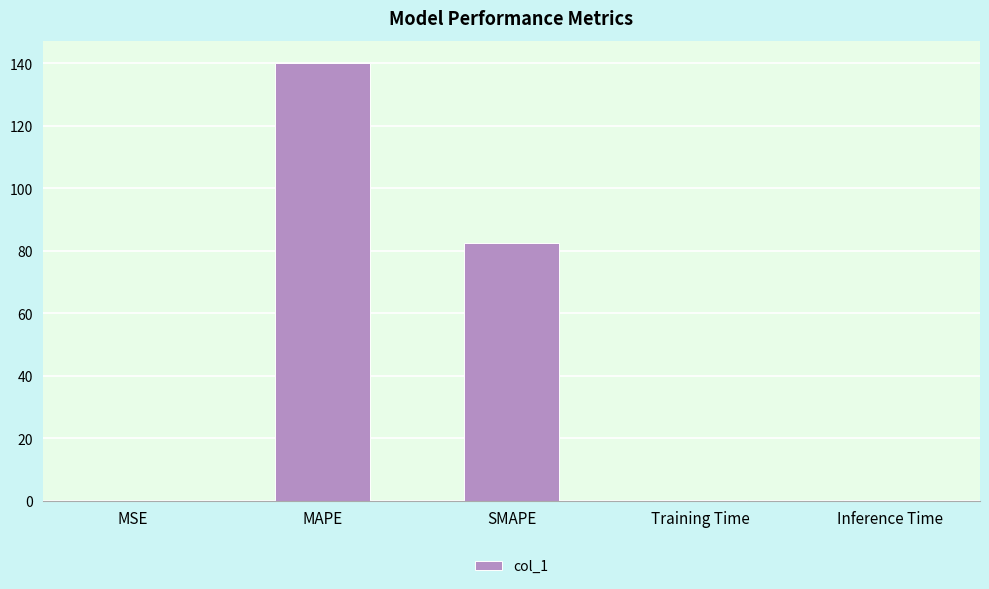

Between SMAPE and Training Time, which is larger?

SMAPE